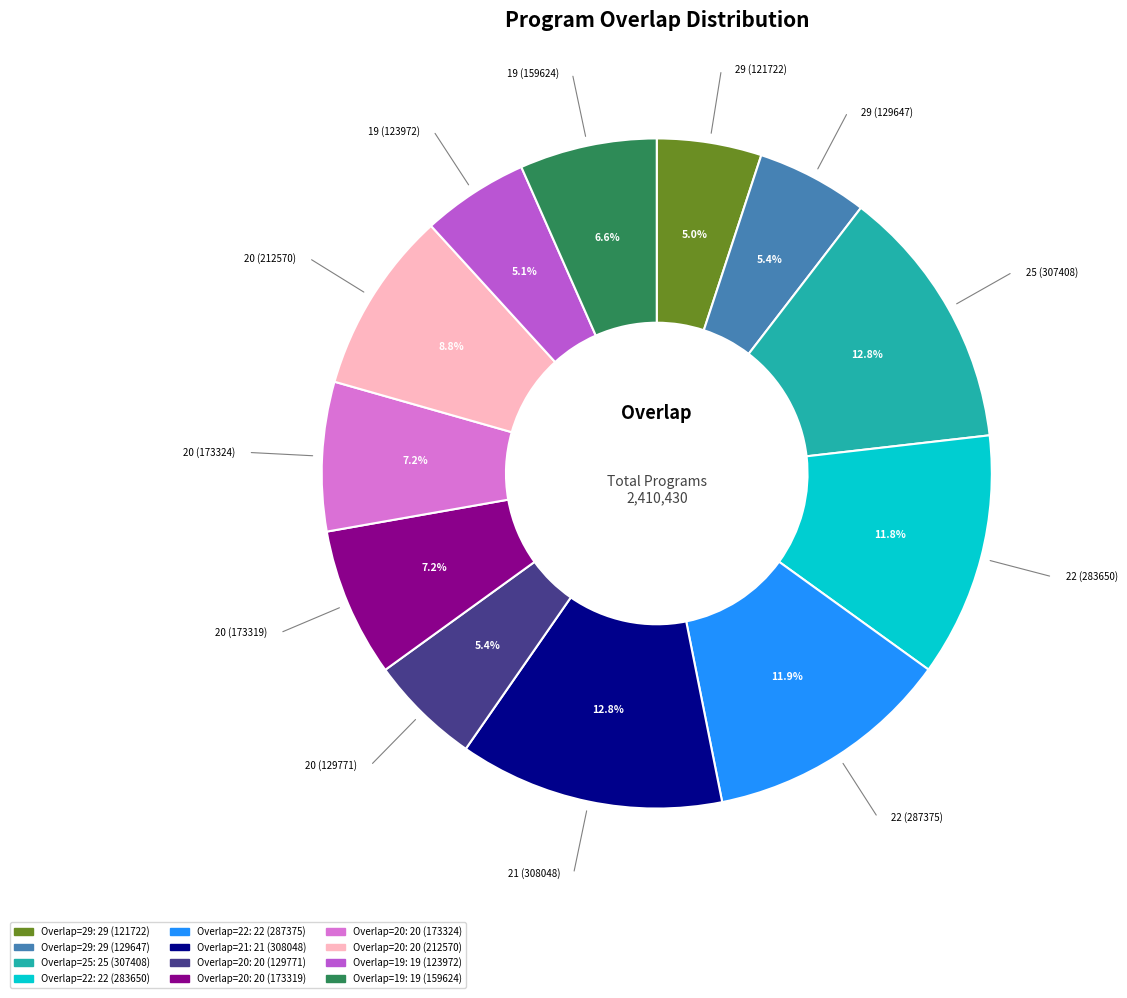

Is there a majority slice in this chart?

No